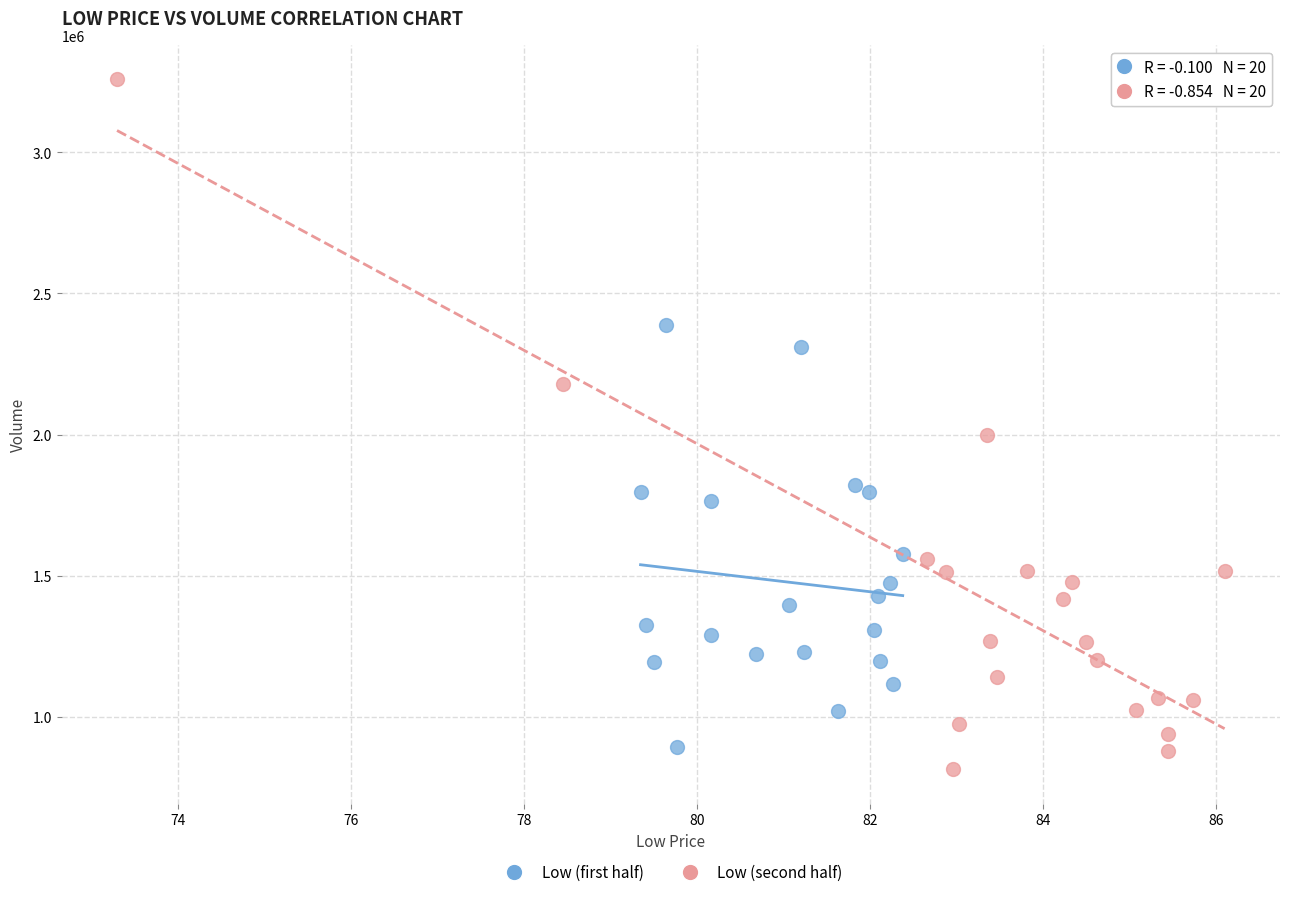

Which series reaches the minimum Y coordinate?

Low (second half)